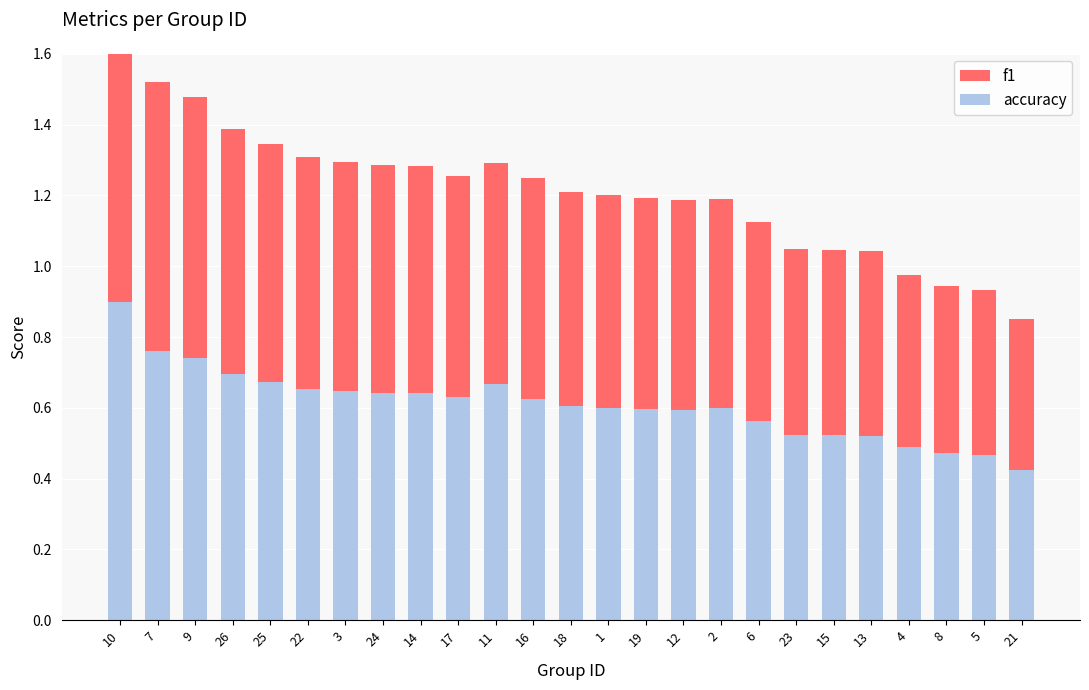

True or false: accuracy has a value of 0.6 at 12.

True